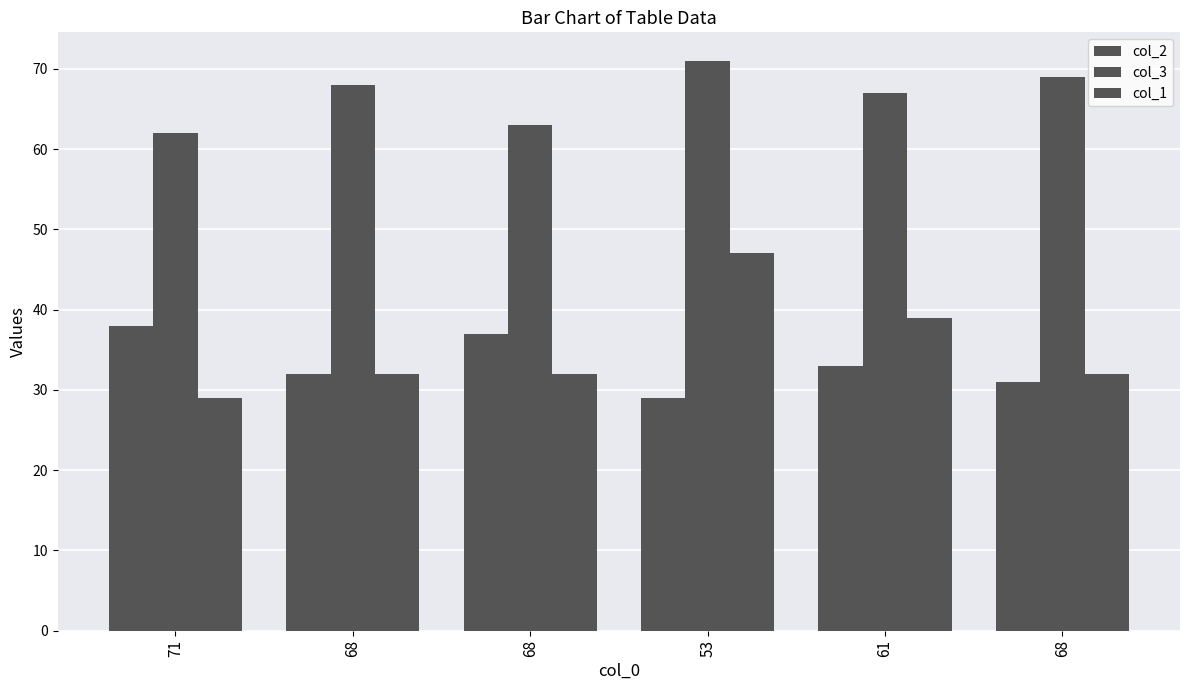

How many bars are there in total?

18